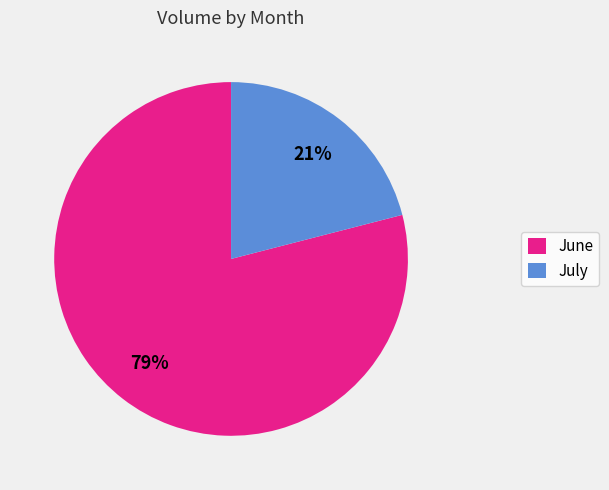

To the nearest percent, what is the difference between the largest and smallest slice percentages?

58%